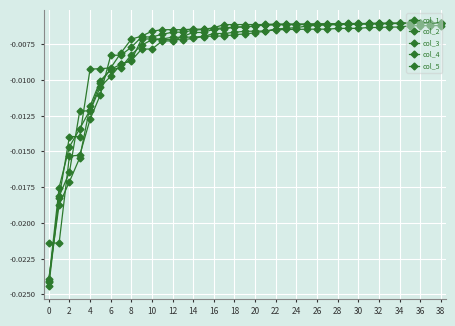

What is the label of the 14th point from the right?

25